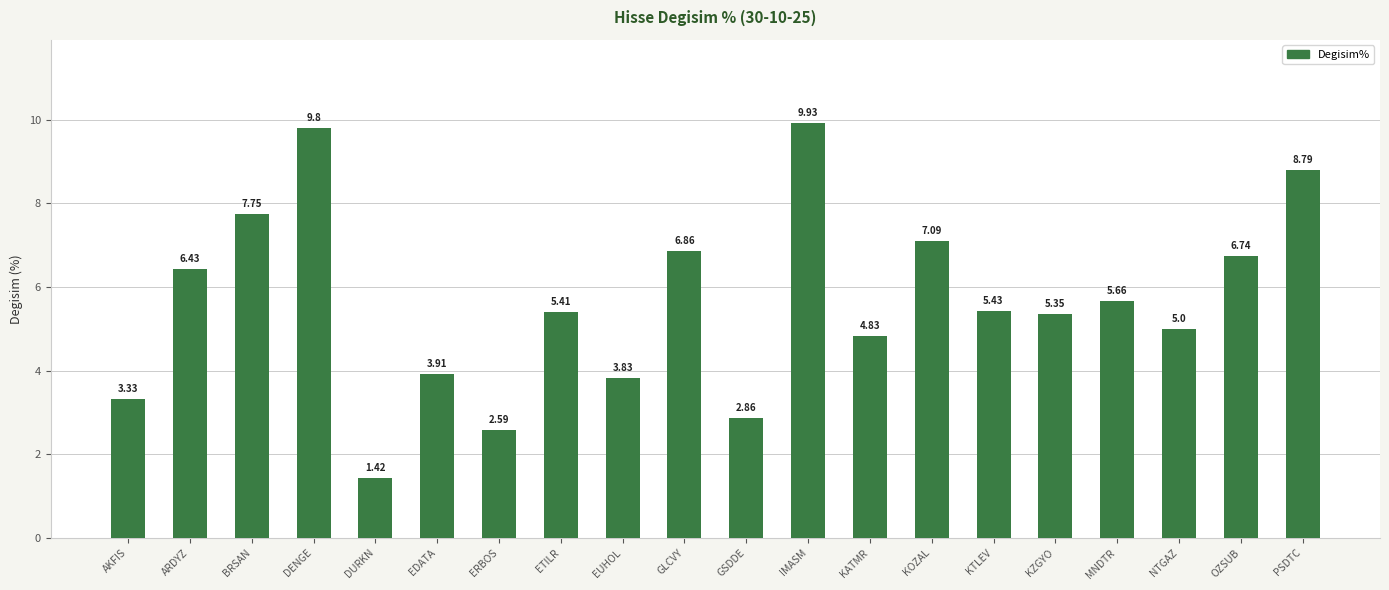

The value at ARDYZ is 3.9. True or false?

False